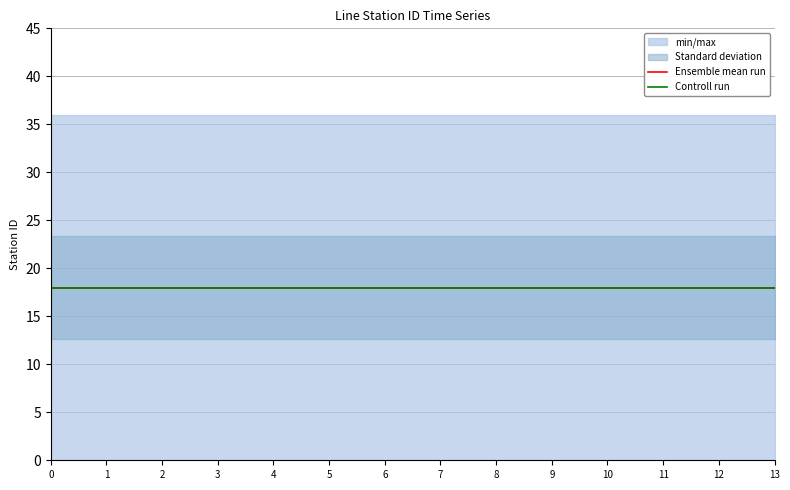

Is this an area chart (filled region under the line)?

No